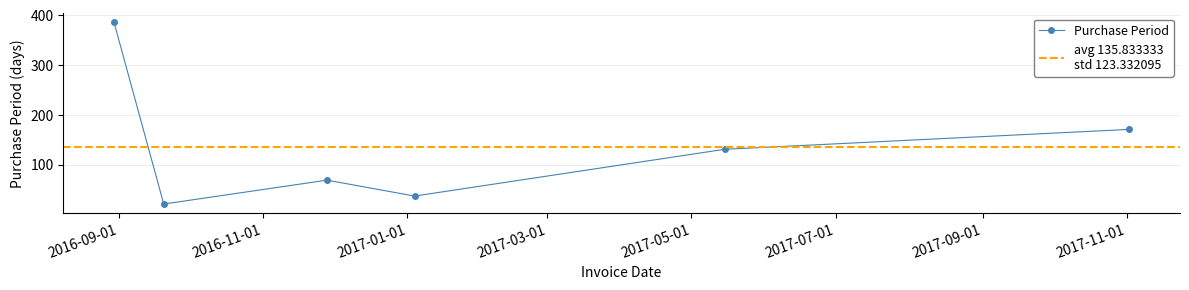

At which label does the data first exceed 131?

2016-08-30